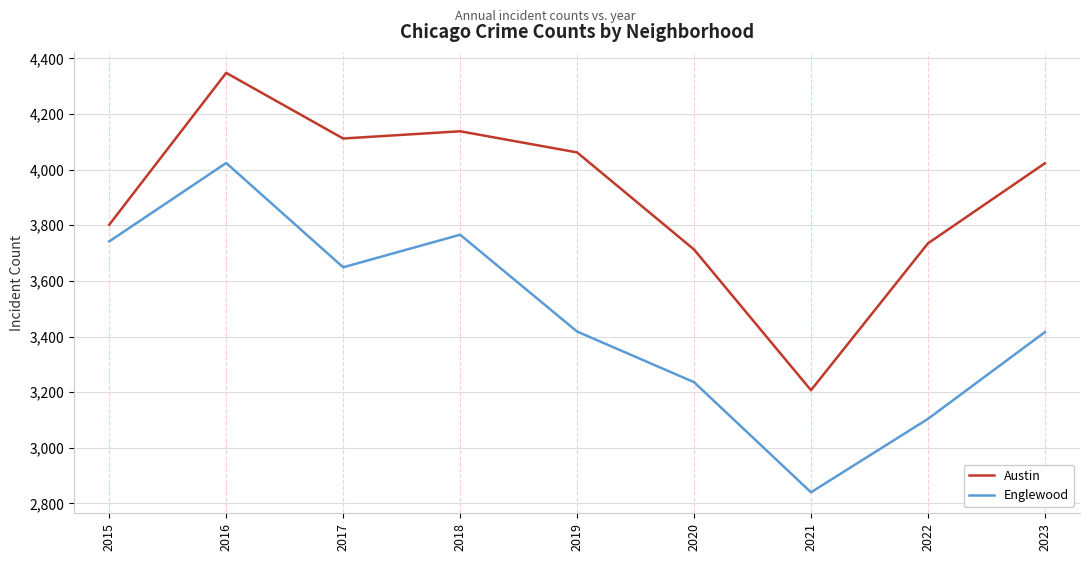

Which series has the largest total across all categories?

Austin